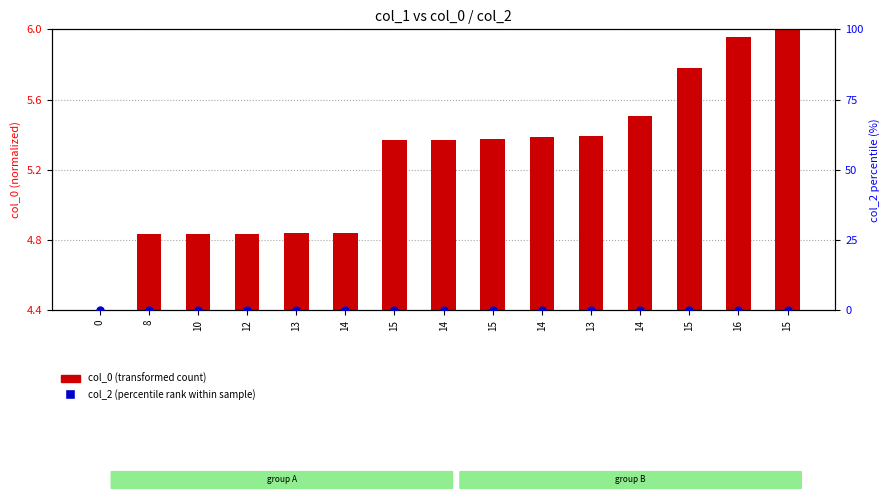

At which category is the sum across all series the highest?

15